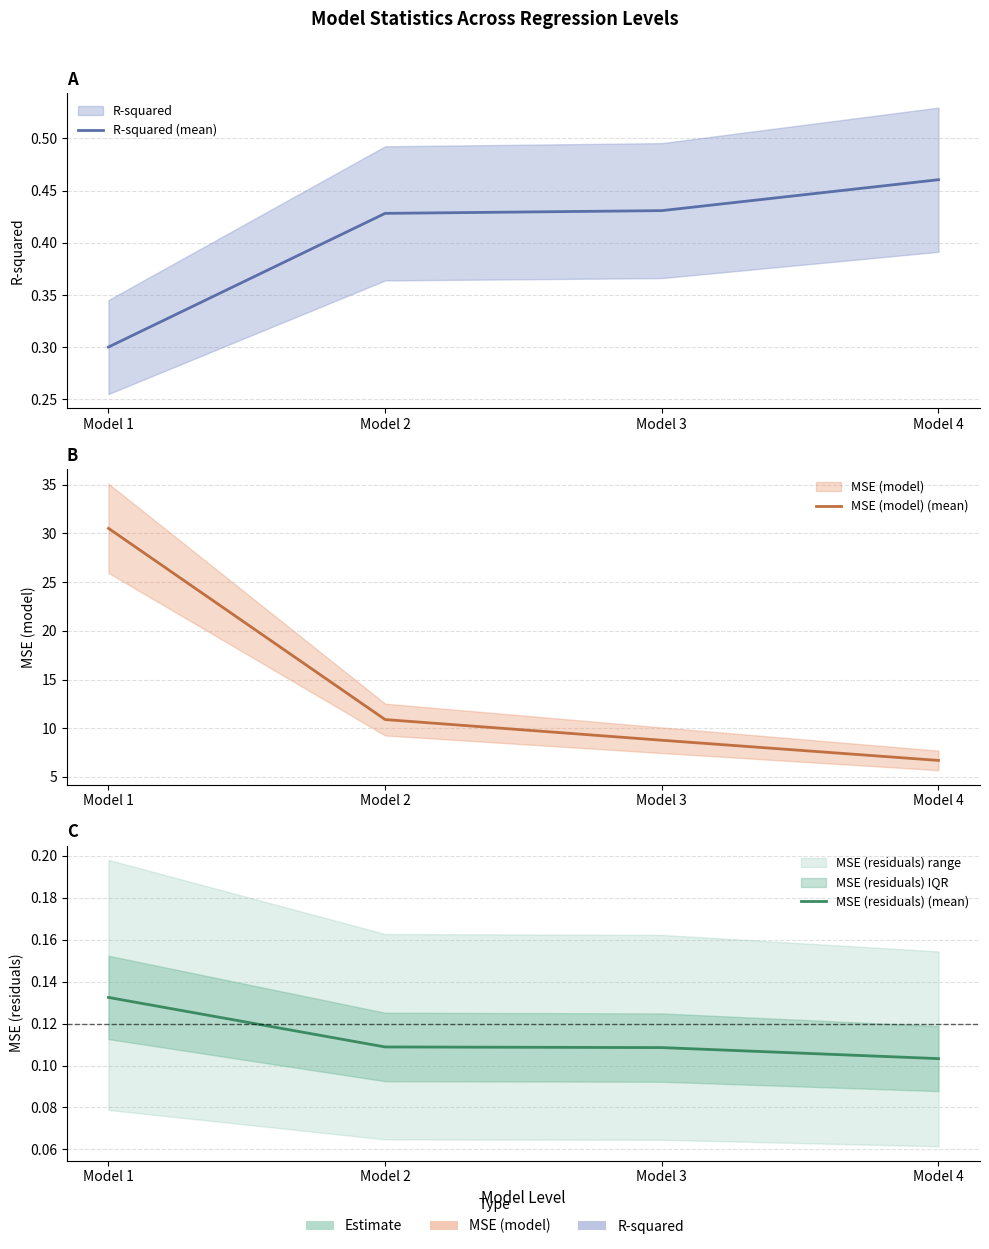

Is the value of MSE (model) (mean) at Model 4 greater than the value of MSE (residuals) (mean) at Model 4?

Yes